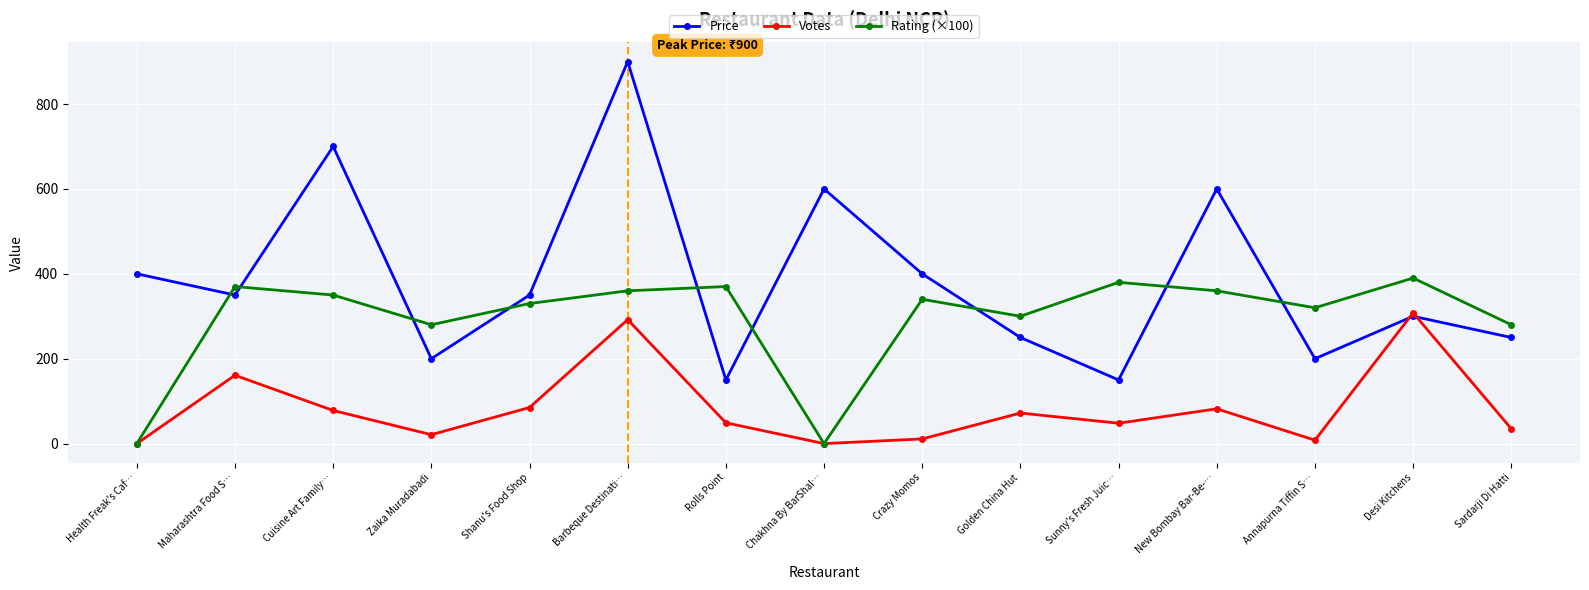

What position from the right is Golden China Hut?

6